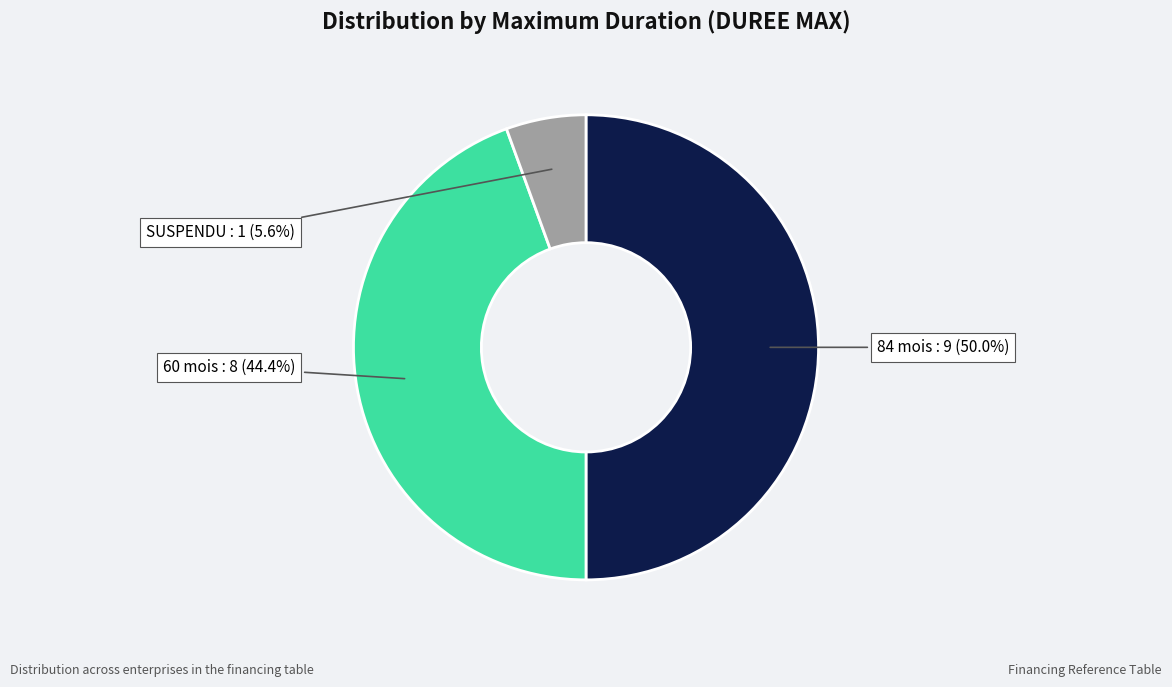

How many segments does this pie chart have?

3